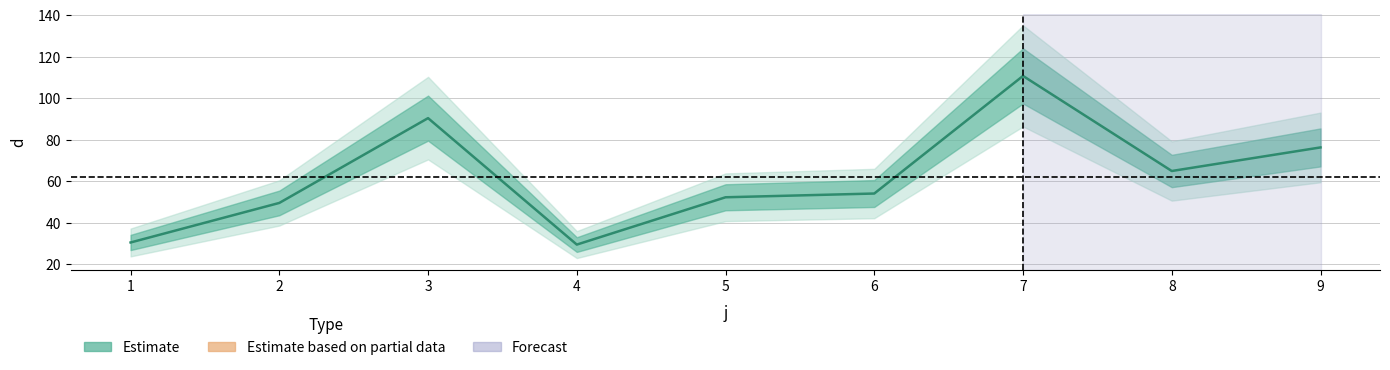

What value does the data have at 1?

30.5